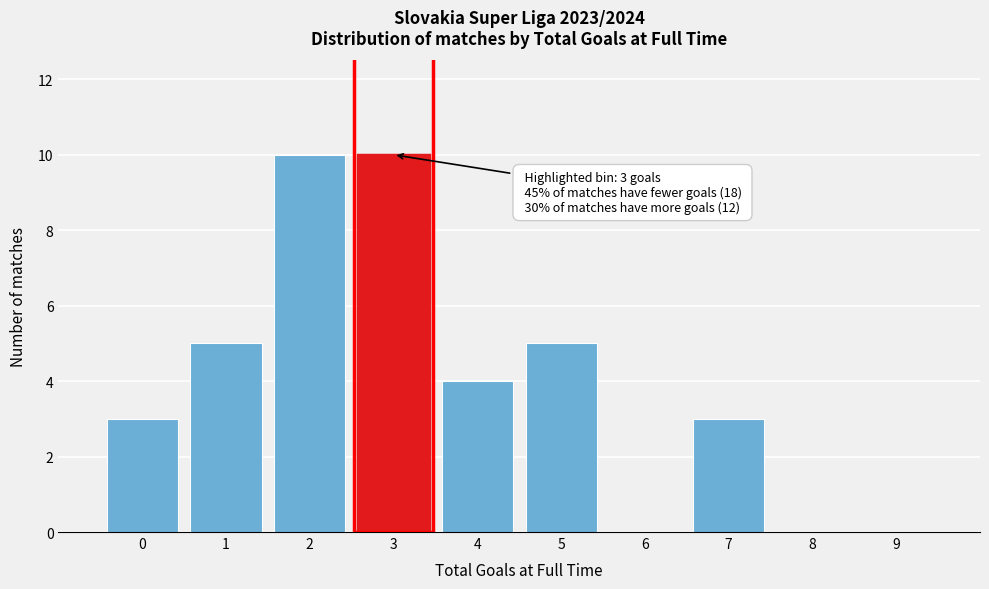

Reading left to right, transcribe all the data shown in this chart.

0=3	1=5	2=10	3=10	4=4	5=5	6=0	7=3	8=0	9=0